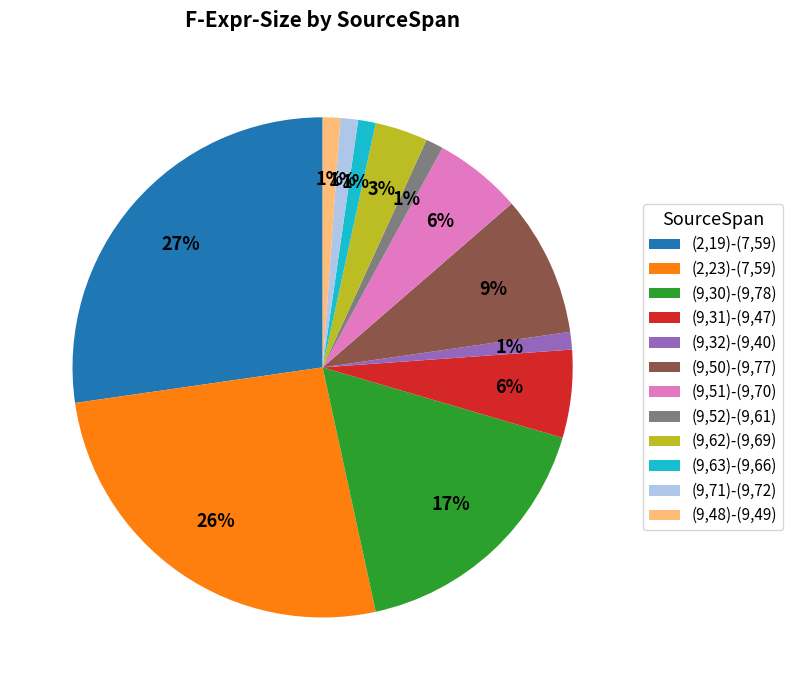

Do (9,51)-(9,70) and (9,30)-(9,78) together represent more than half of the pie?

No